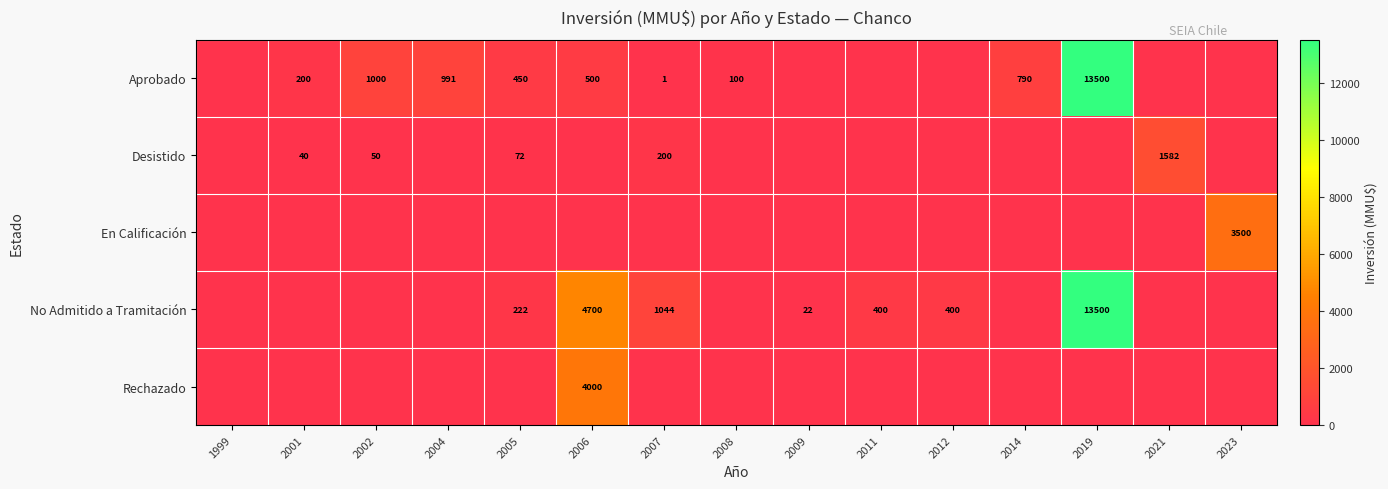

What is the sum of the No Admitido a Tramitación values at 2012 and 2007?

1444